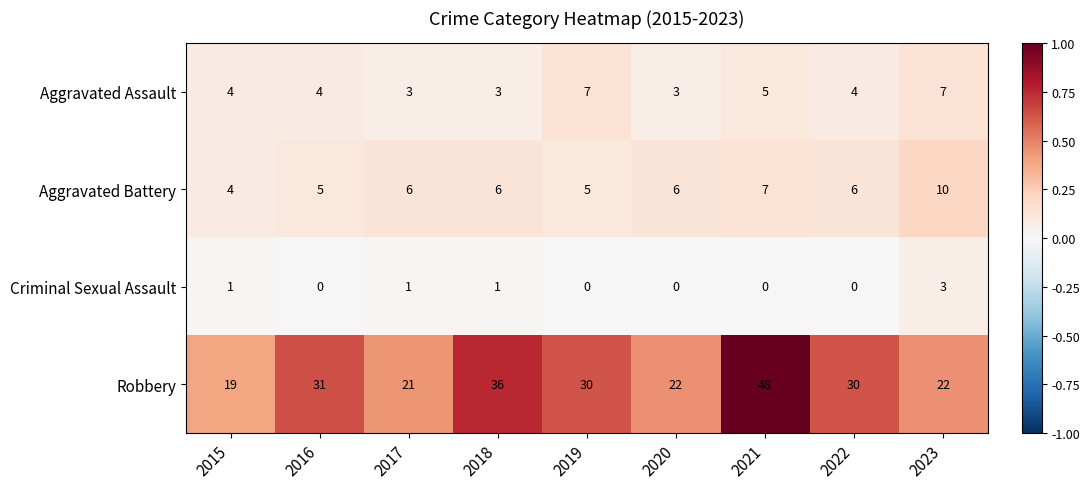

What is the difference between the second highest and minimum values in the Robbery series?

17